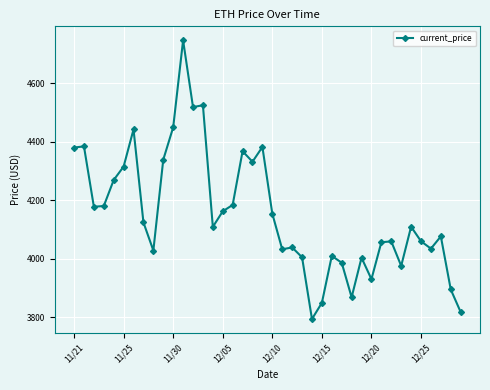

Count the number of categories in the chart.

40